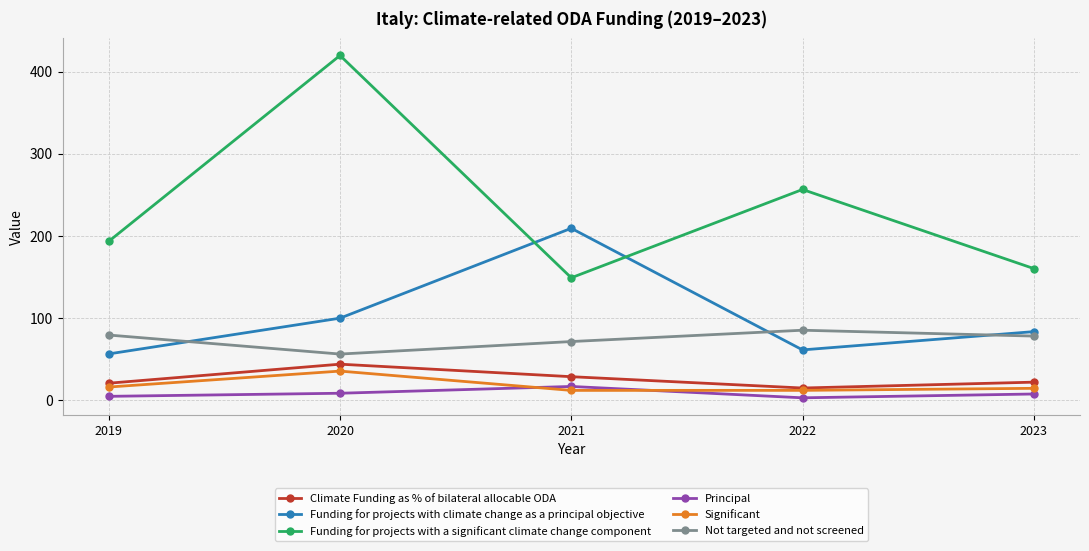

What are all the series names shown in the legend?

Climate Funding as % of bilateral allocable ODA, Funding for projects with climate change as a principal objective, Funding for projects with a significant climate change component, Principal, Significant, Not targeted and not screened